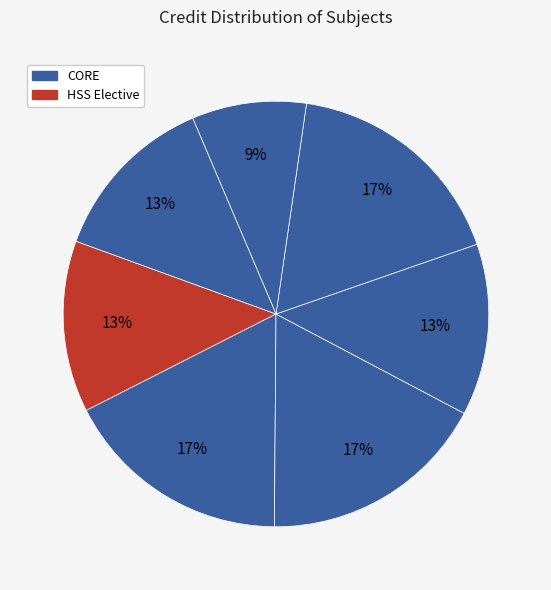

How many slices are in this pie chart?

7